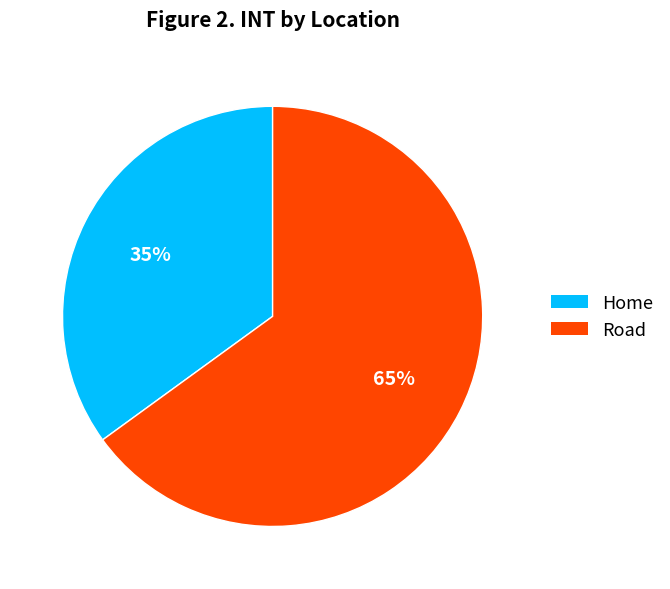

To the nearest percent, what is the average slice percentage?

50%